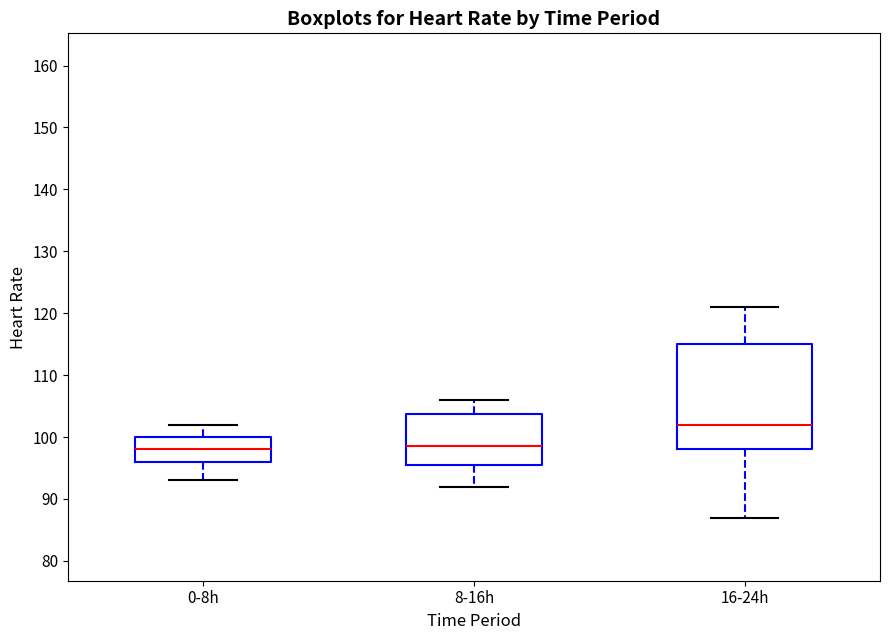

Reading left to right, read every box against the y-axis: the position of its median line, the range the box covers, and the ends of its whiskers. The values are not printed on the chart, so give them approximately, as read against the axis.

0-8h: median 98, box 96 to 100, whiskers 93 to 102
8-16h: median 99, box 96 to 104, whiskers 92 to 106
16-24h: median 102, box 98 to 115, whiskers 87 to 121